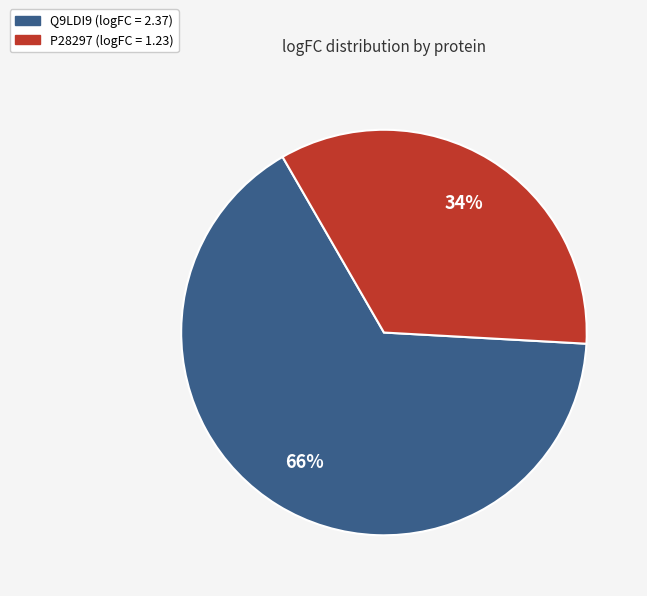

To the nearest percent, what is the difference between the Q9LDI9 and P28297 slice percentages?

32%